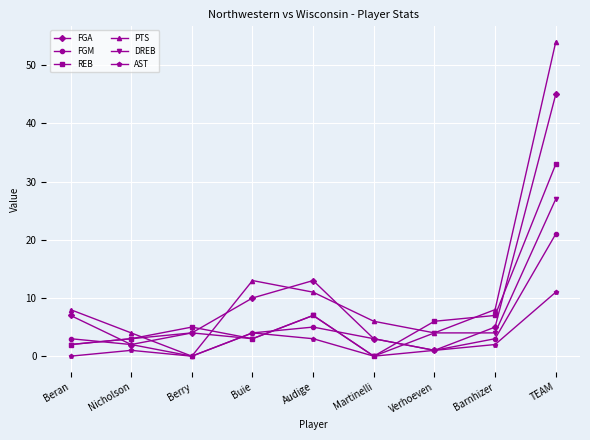

After their last crossing, which series has the higher values: FGA or REB?

FGA